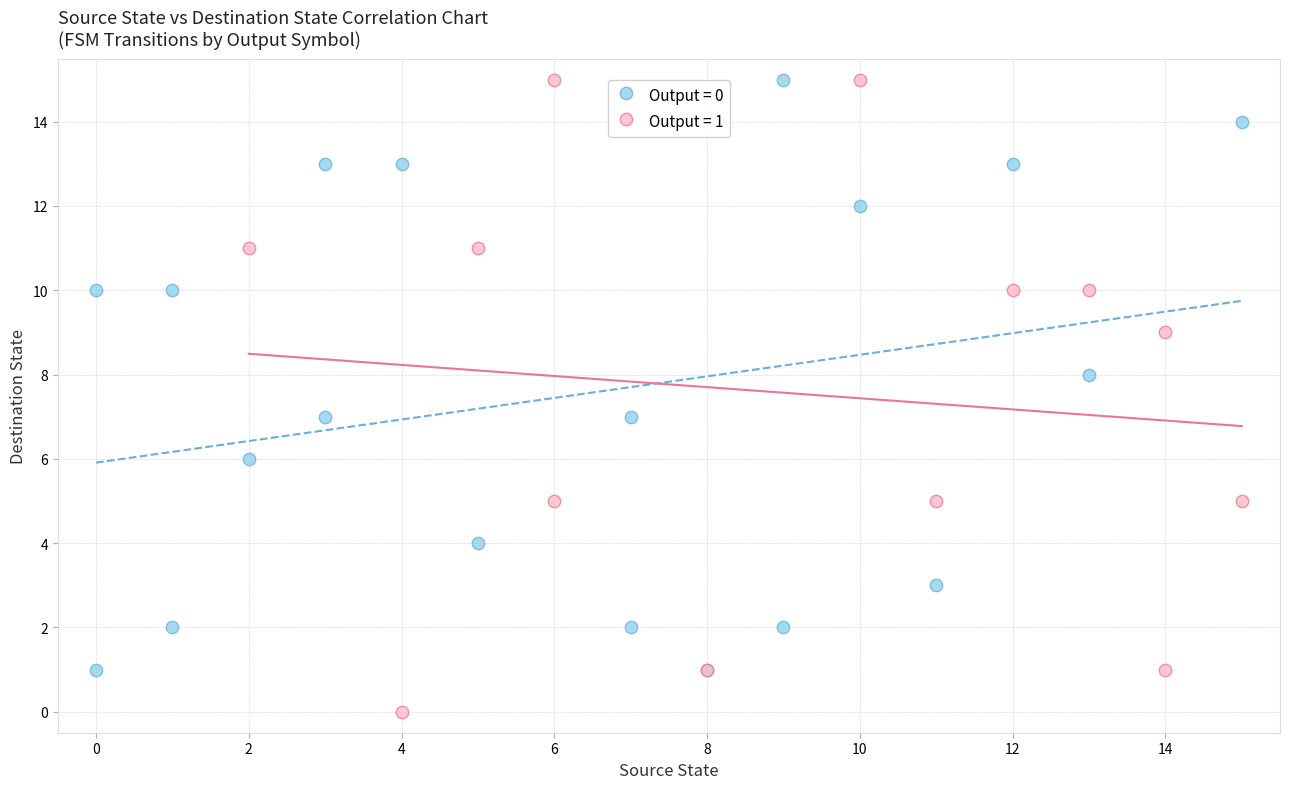

What are all the series names shown in the legend?

Output = 0, Output = 1